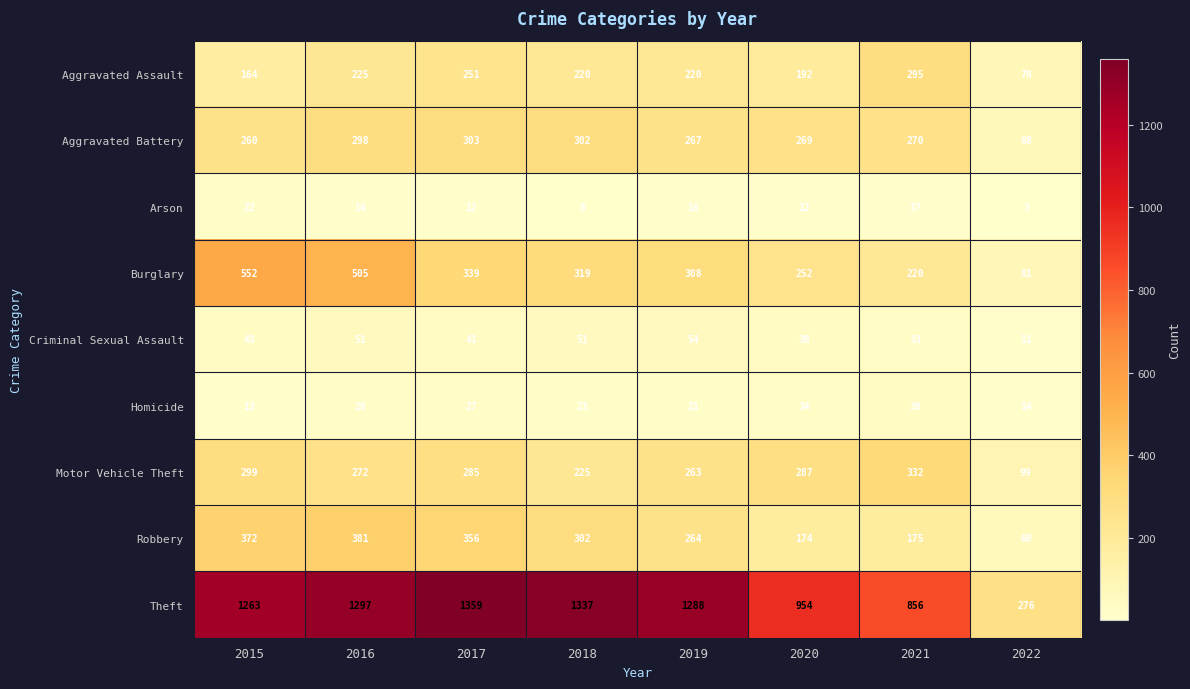

Which series has the largest range (max minus min)?

Theft